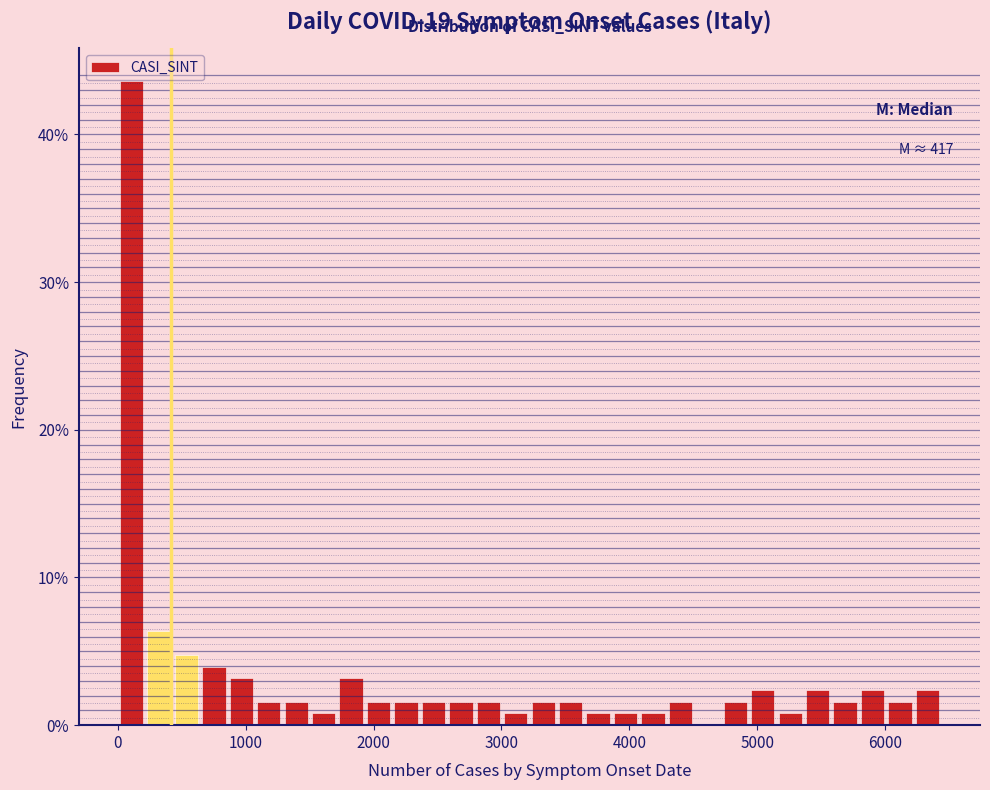

Read against the x-axis, roughly where is the centre of the tallest bar?

100